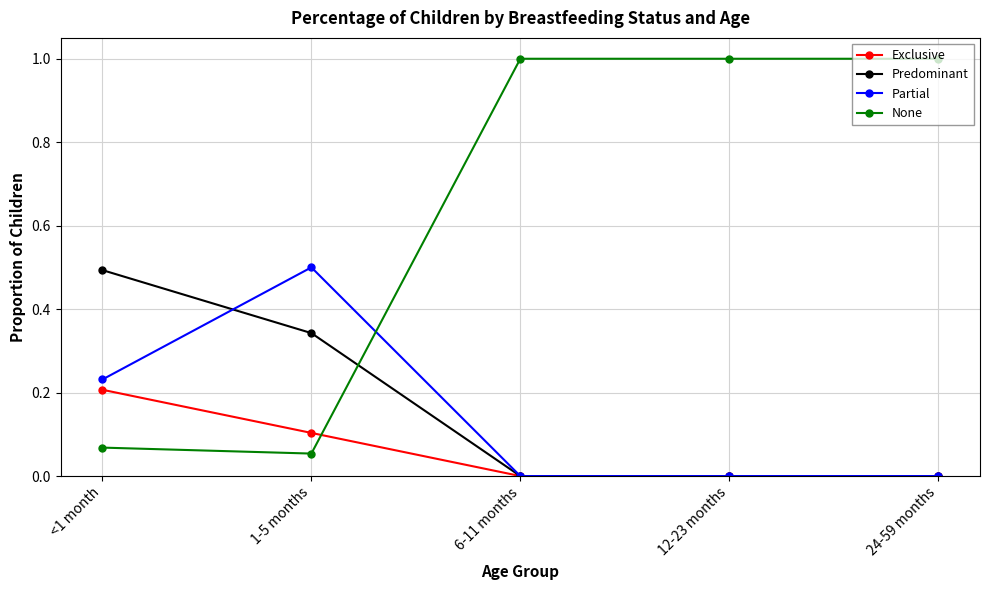

Is the value of Partial at 1-5 months greater than the value of Exclusive at 6-11 months?

Yes